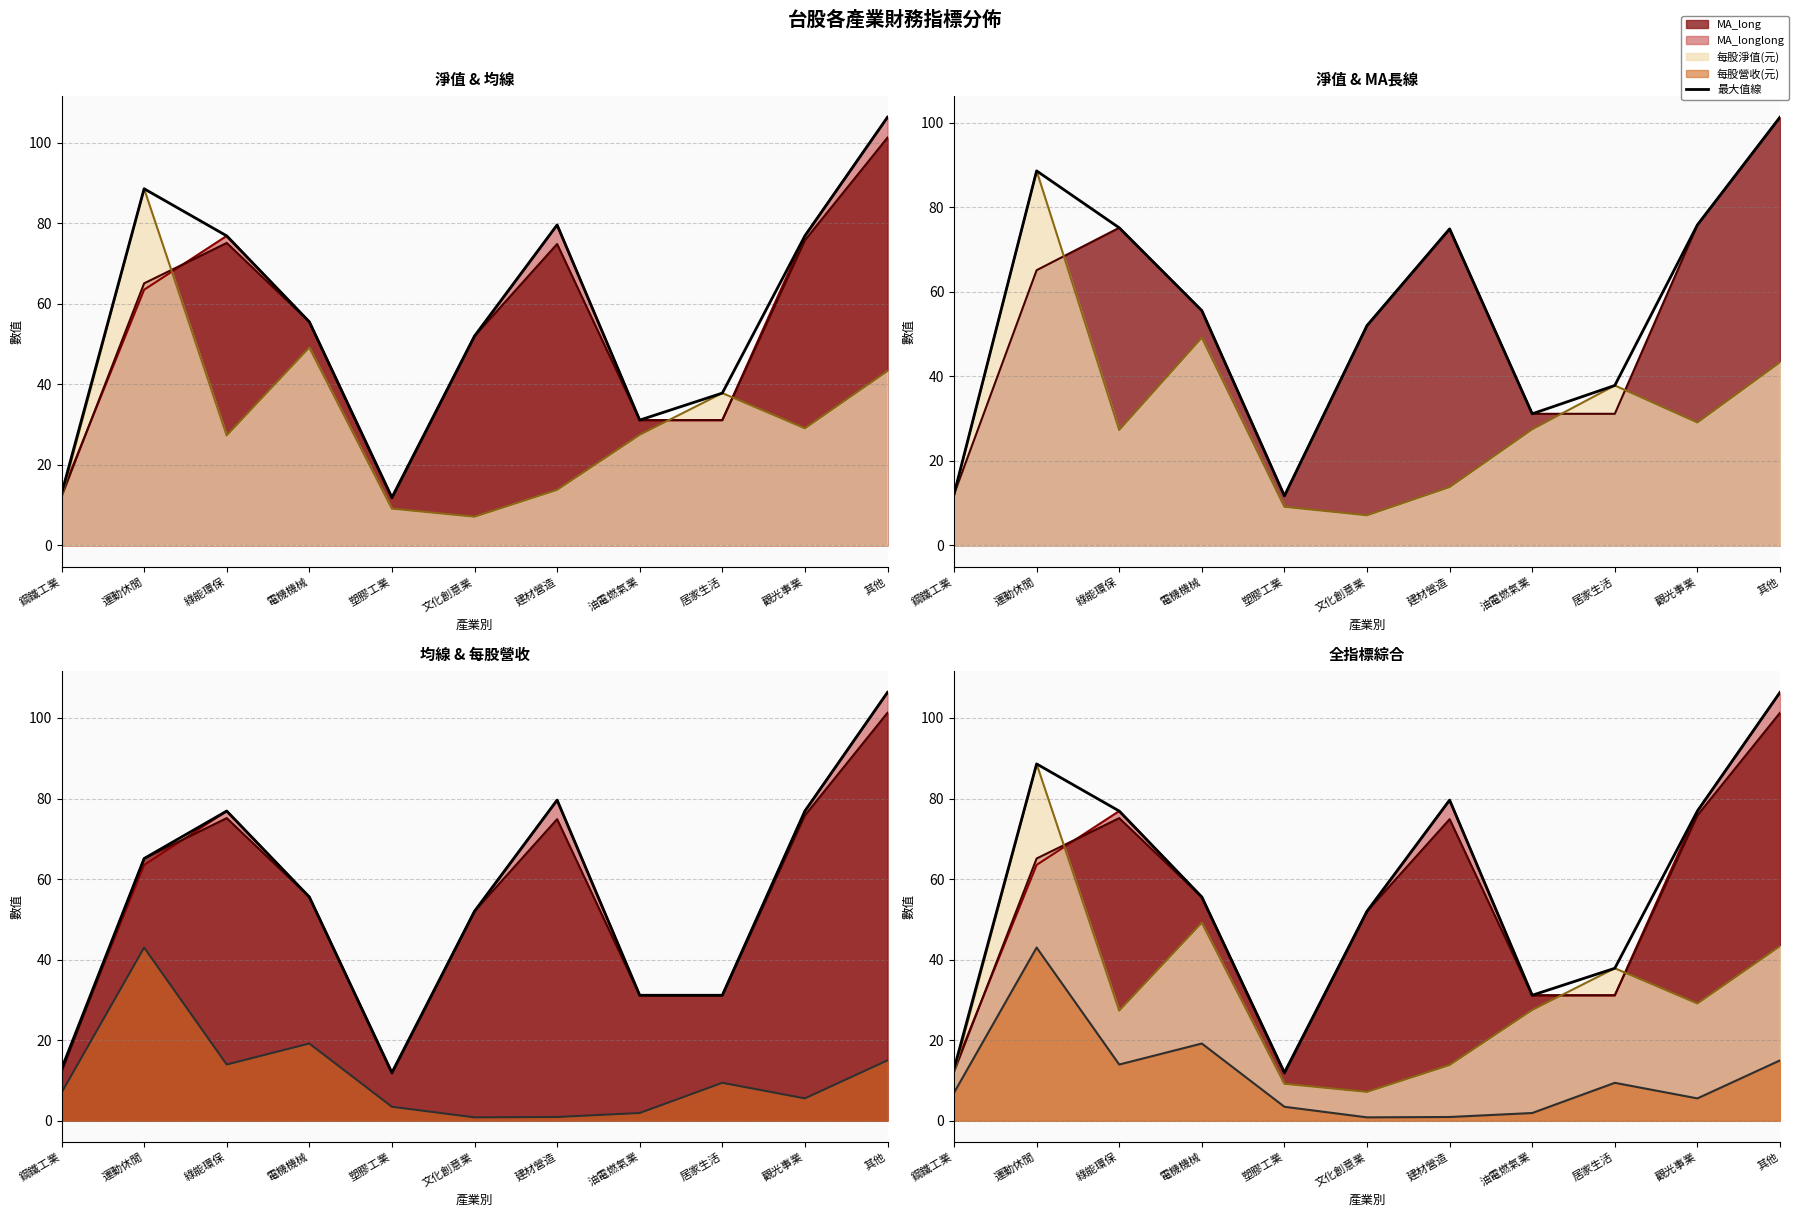

What value does the 最大值線 series have at 文化創意業?

52.0